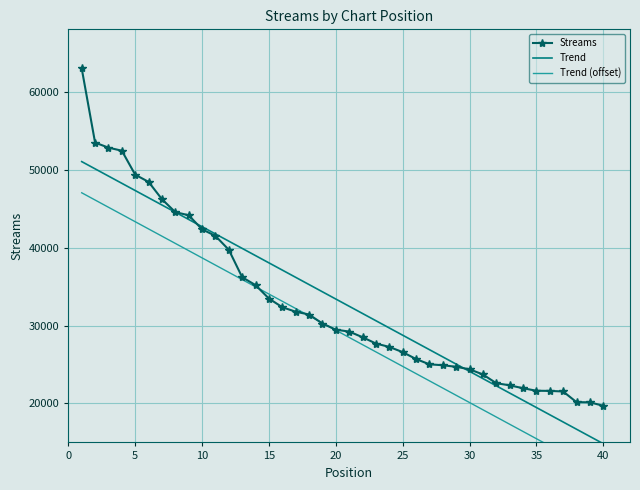

What is the lowest value of the Streams series?

19702.0